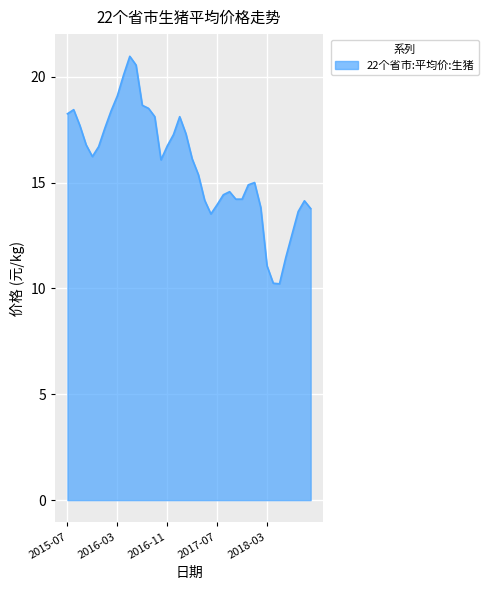

What is the difference between the maximum and minimum values?

10.7